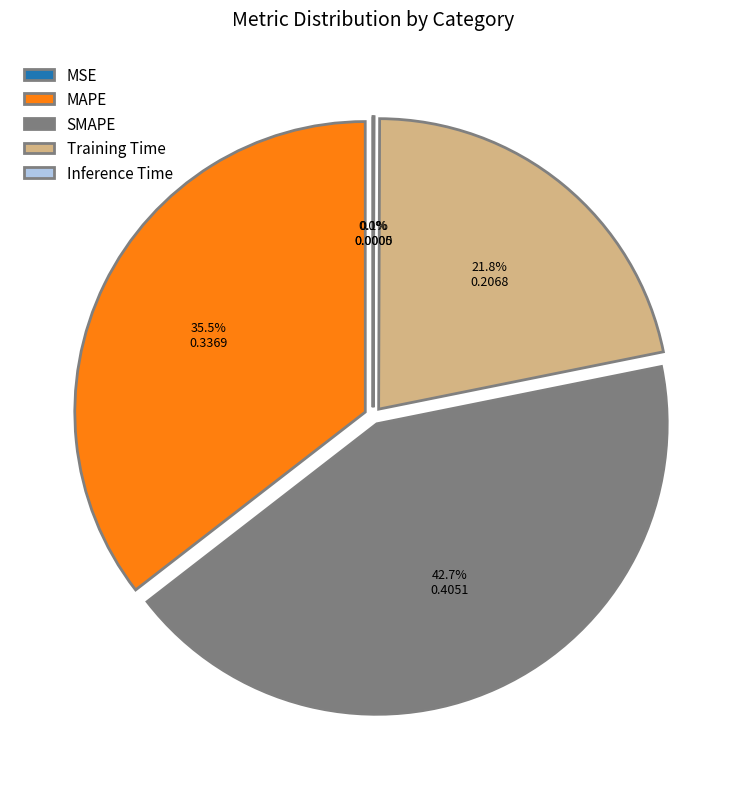

Is it true that Training Time is 22% of the pie?

True